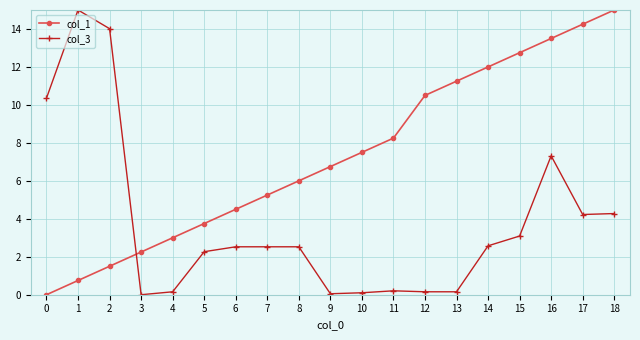

At 16, list the series in order from largest to smallest.

col_1, col_3